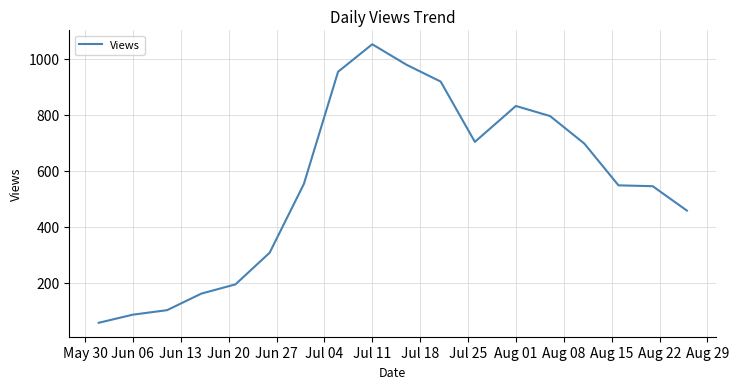

What is the greatest value displayed?

1051